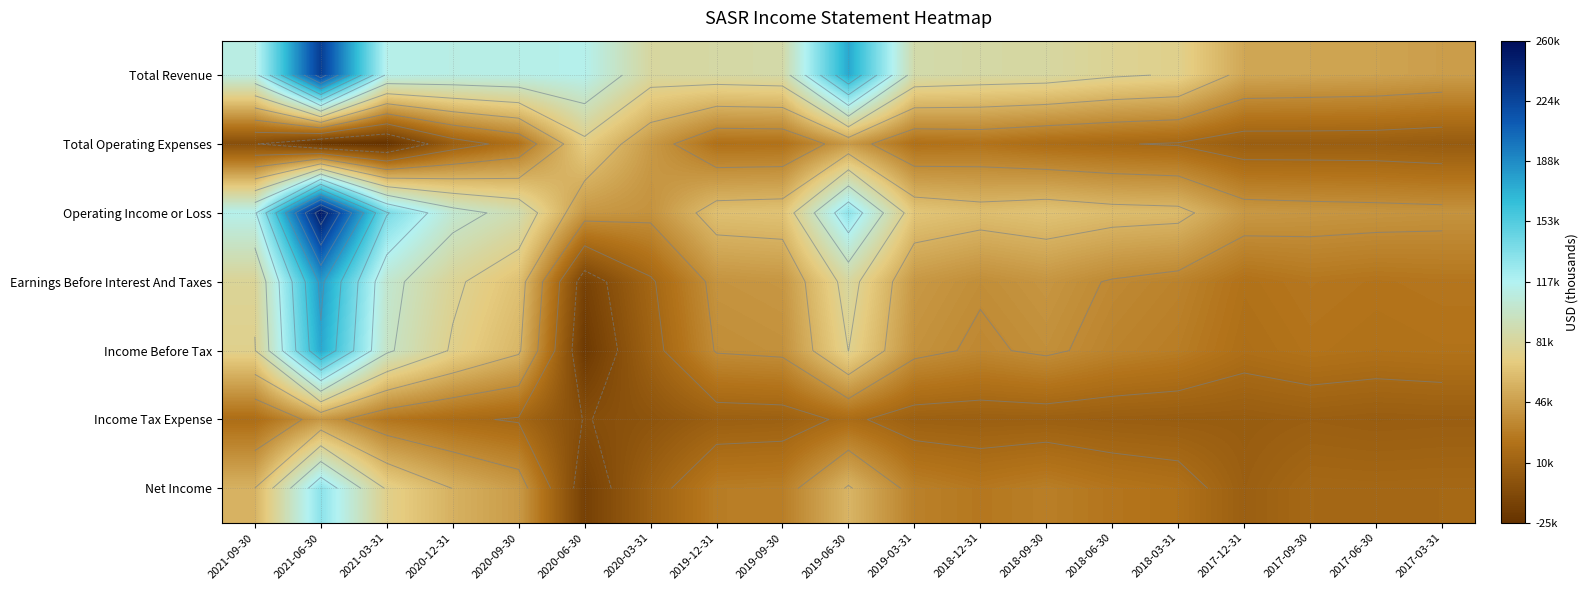

What is the difference between the maximum and minimum values in the Income Tax Expense series?

48100